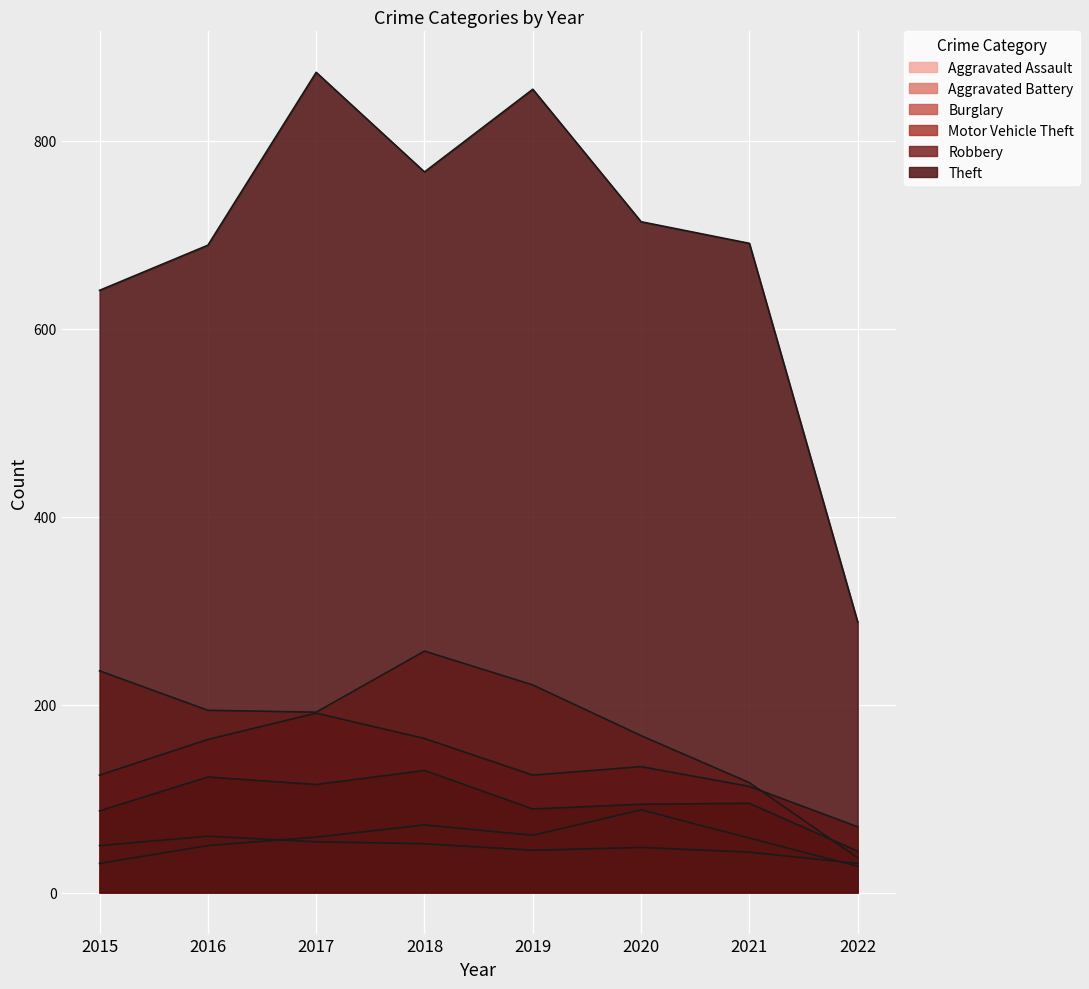

True or false: Motor Vehicle Theft and Robbery cross at least once.

False